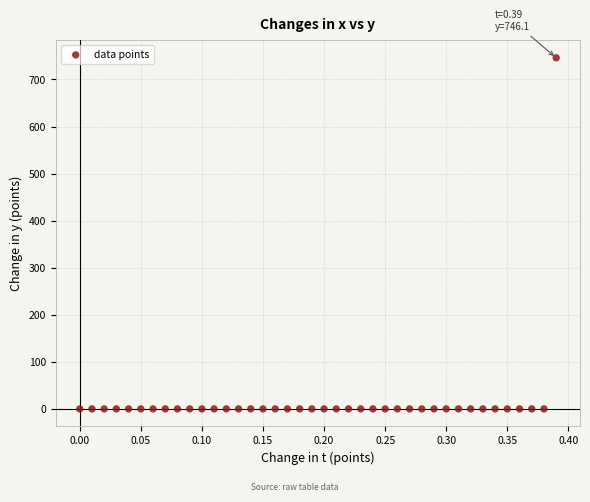

What is the range of X values (max minus min)?

0.4